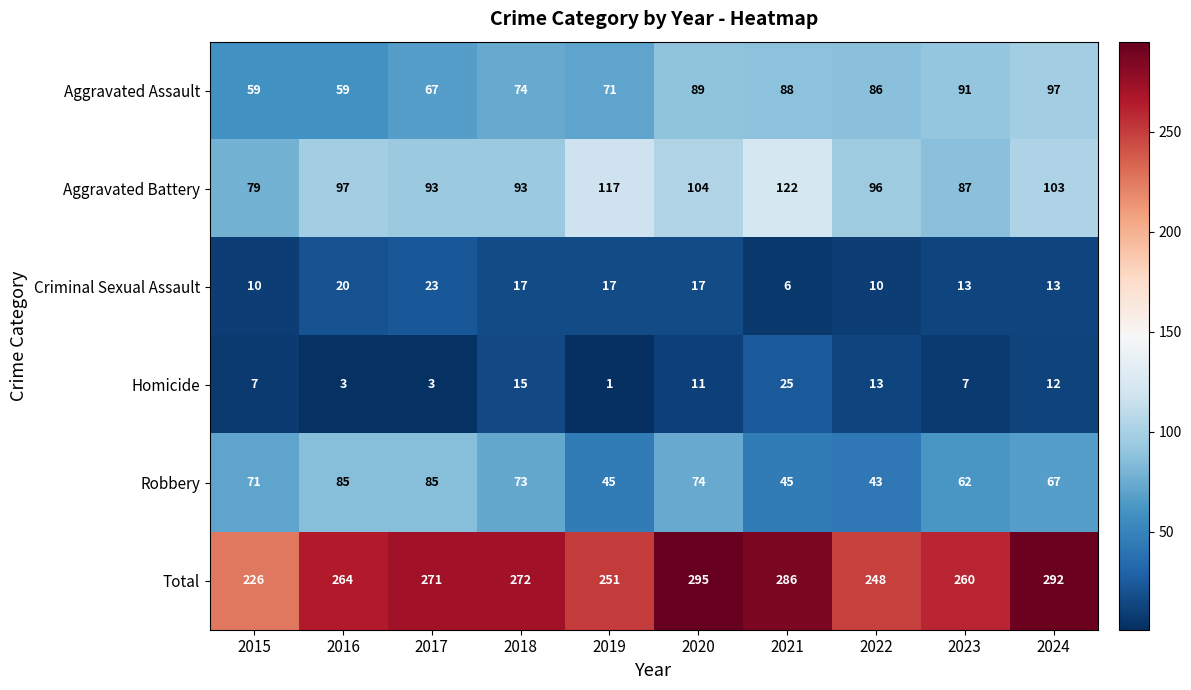

What value does the Total series have at 2019?

251